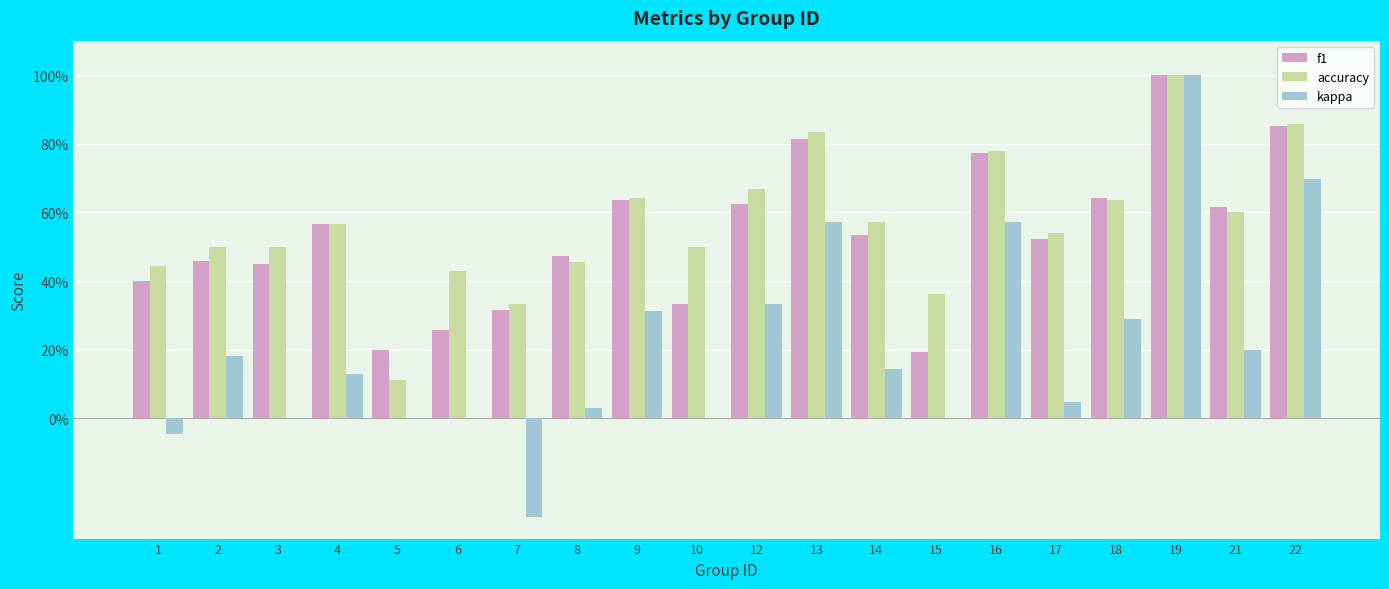

What value does the accuracy series have at 19?

1.0